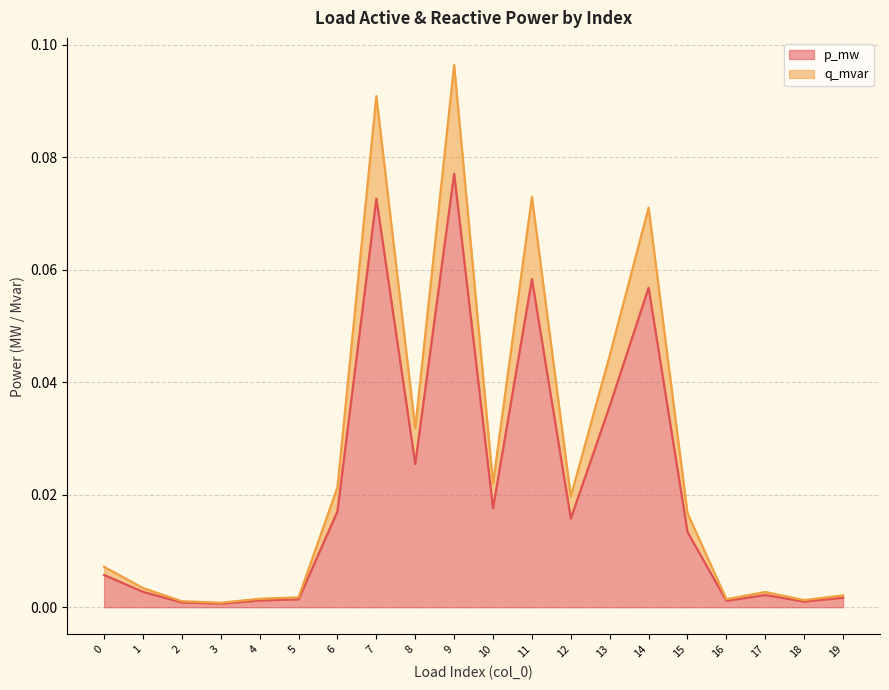

At which category is the sum across all series the highest?

9